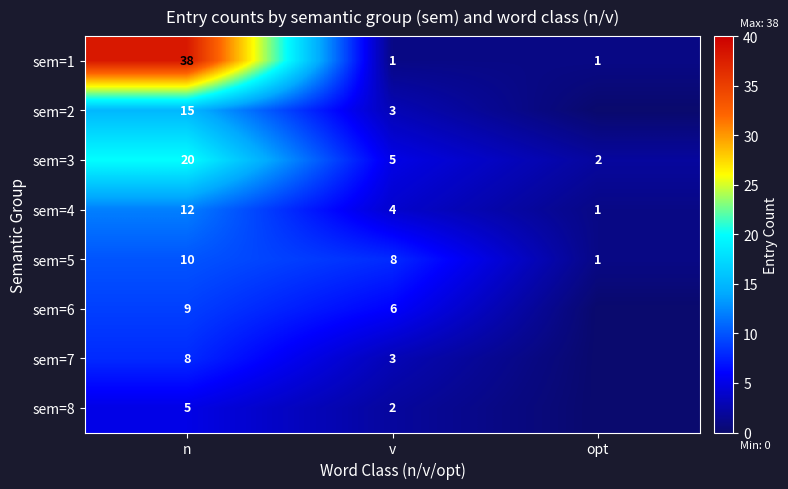

Is the value of sem=3 at v greater than the value of sem=2 at v?

Yes